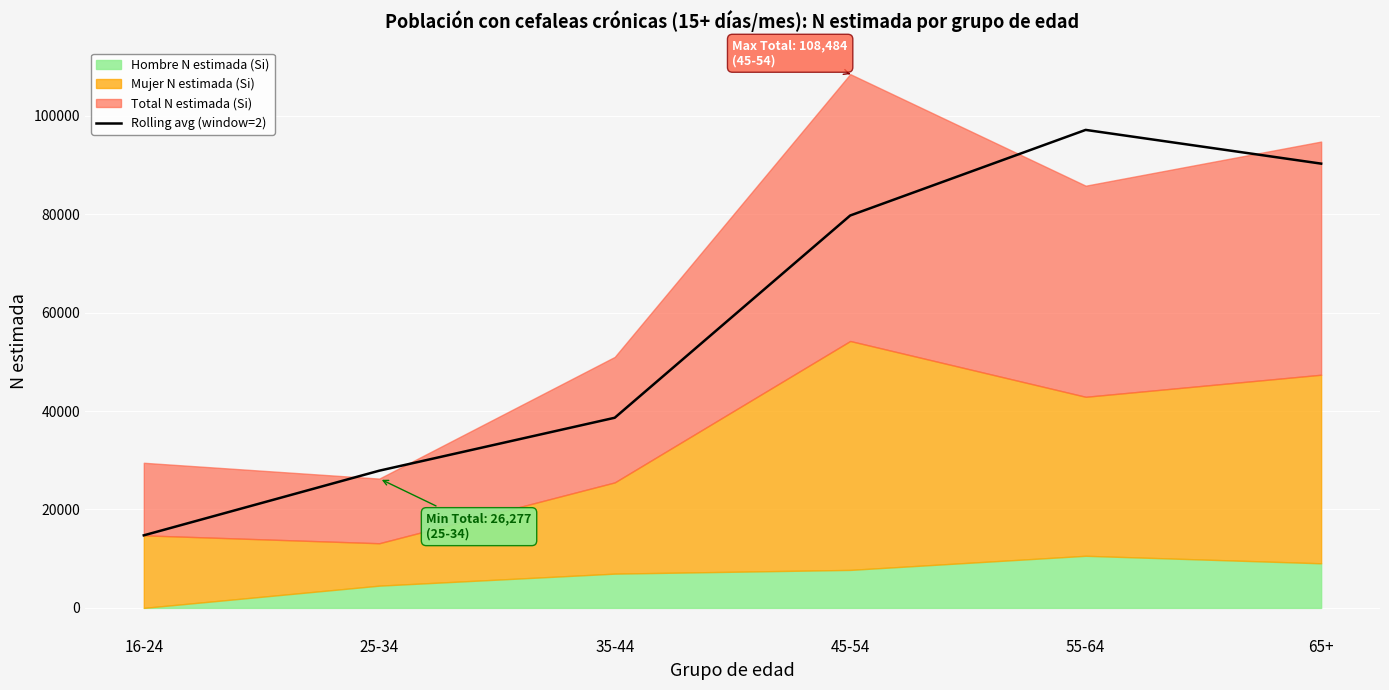

Rank the categories by value from highest to lowest.

55-64, 65+, 45-54, 35-44, 25-34, 16-24